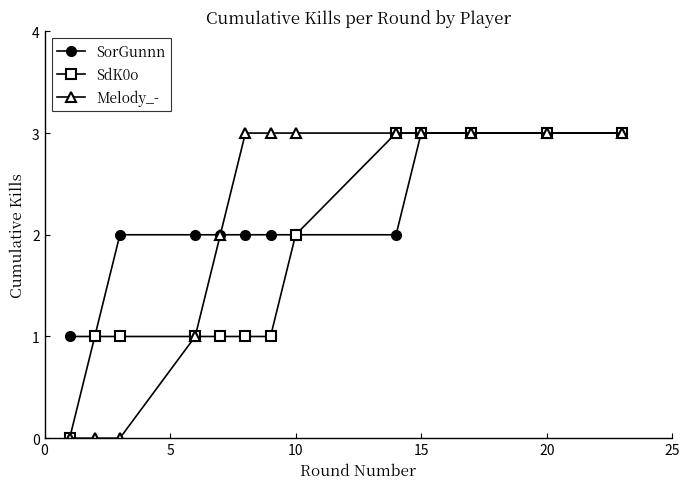

What is the maximum value for SorGunnn?

3